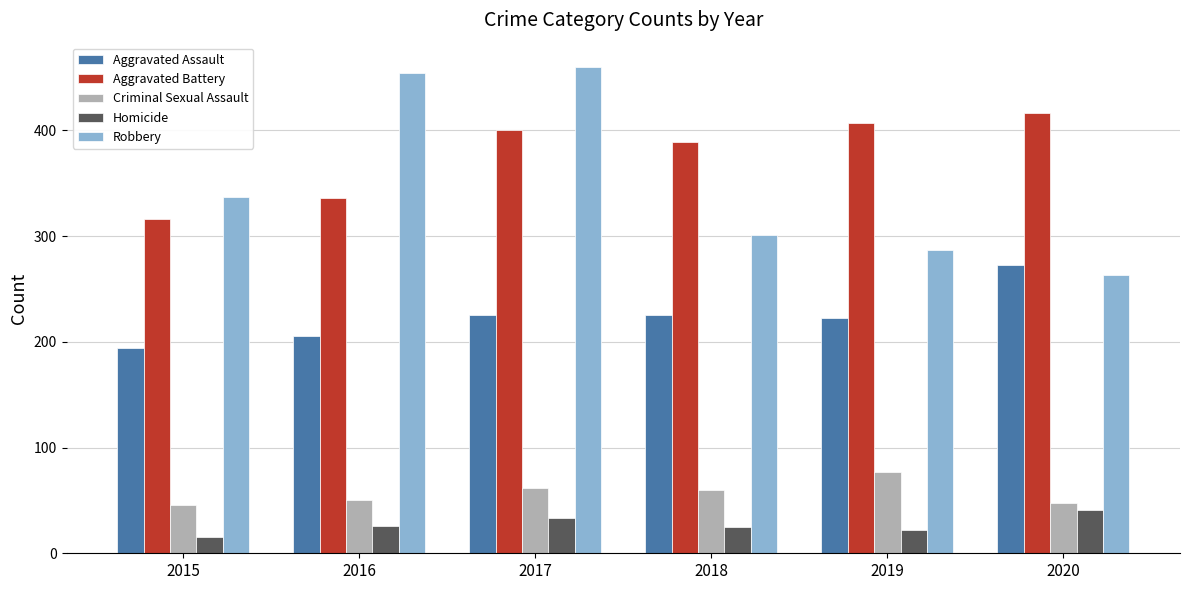

Which series changed the most between 2018 and 2020?

Aggravated Assault